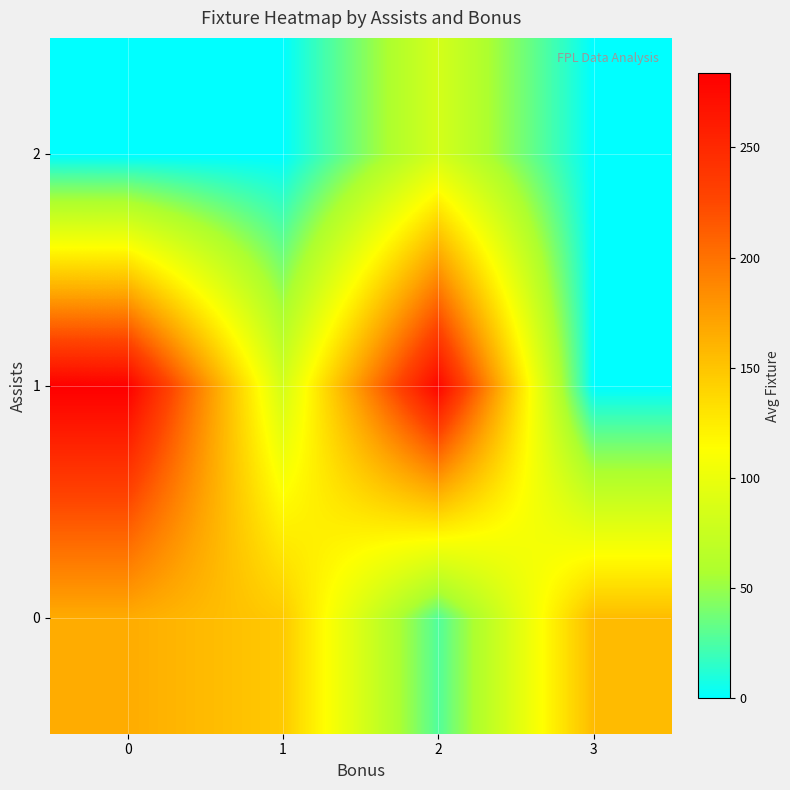

Which has a higher value, 2 or 1?

1